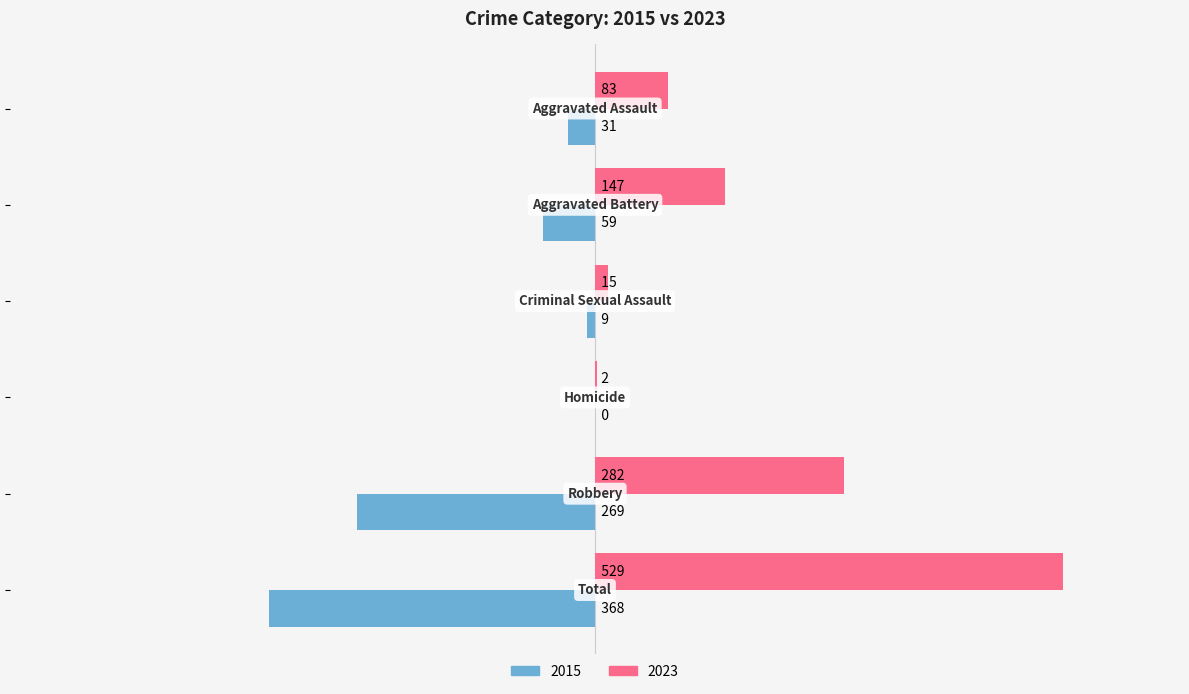

Which series has the largest total across all categories?

2023